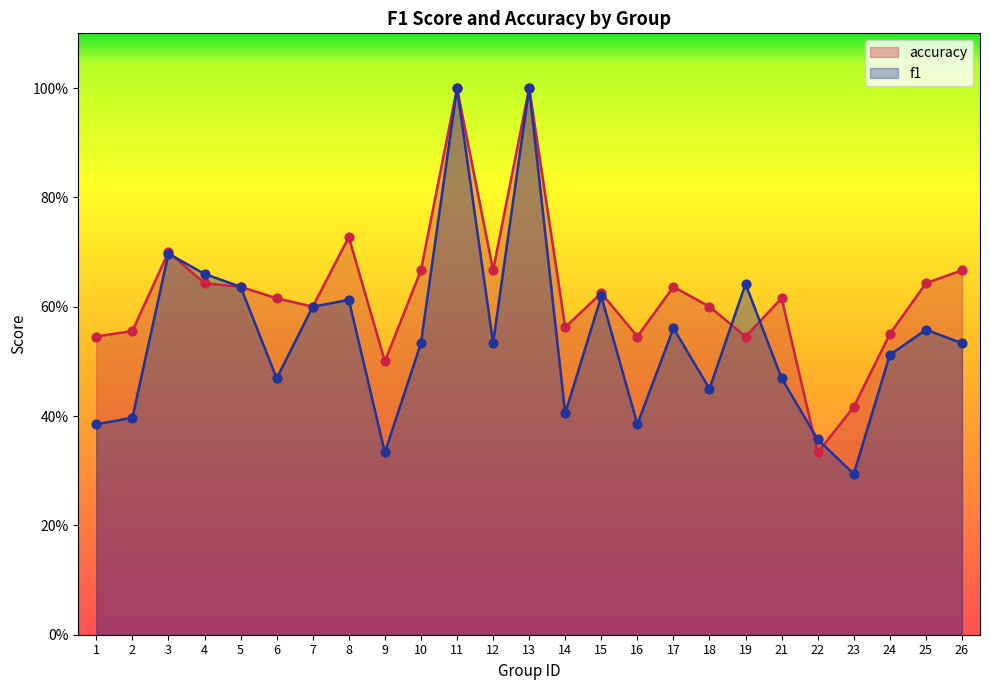

What is the total value across all series at 11?

2.0